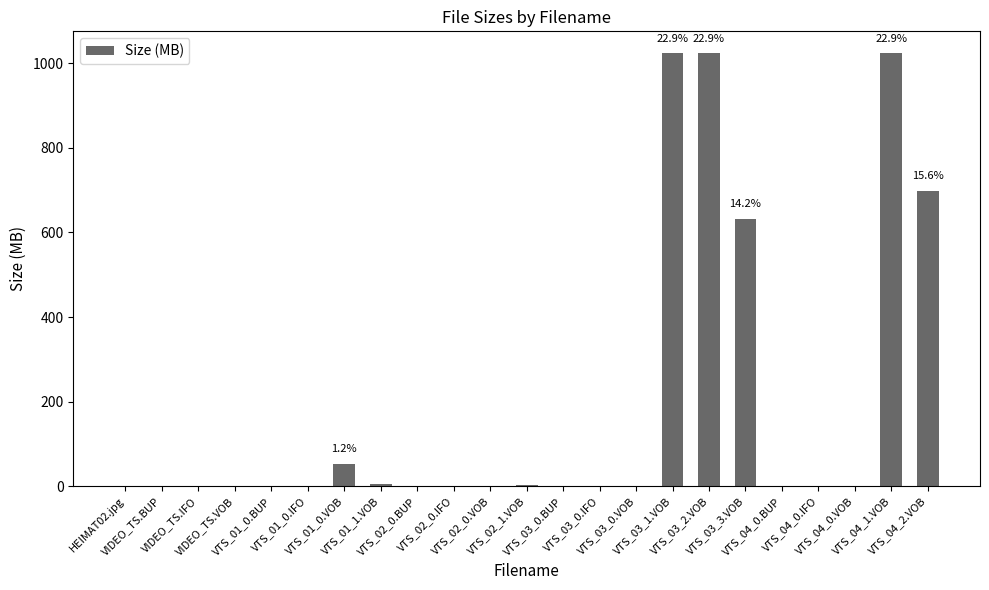

What is the greatest value displayed?

1024.0